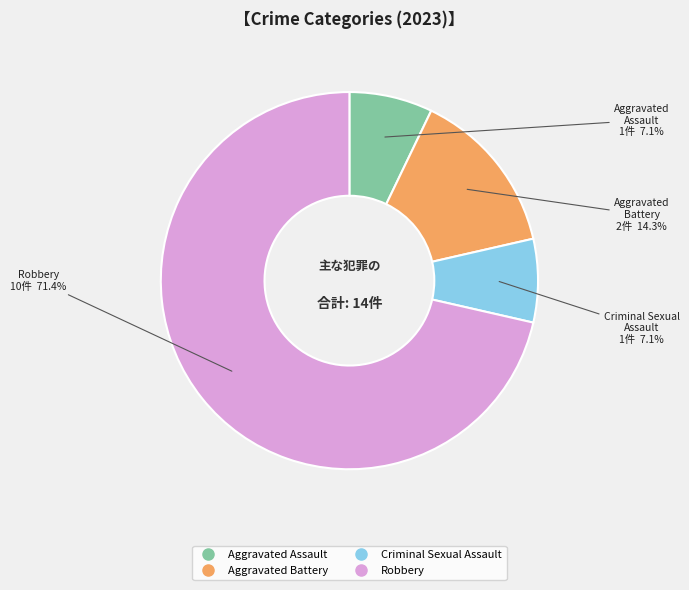

What is the ratio of the value at Aggravated Assault to the value at Criminal Sexual Assault?

1.0